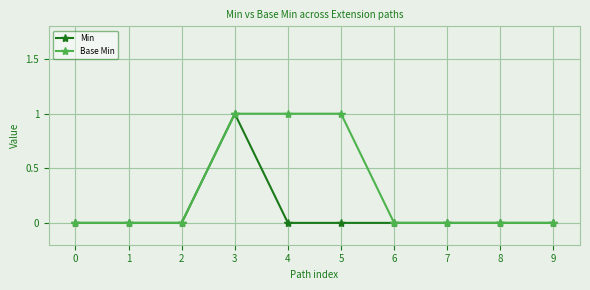

Is it true that Base Min equals -1 at 0?

False